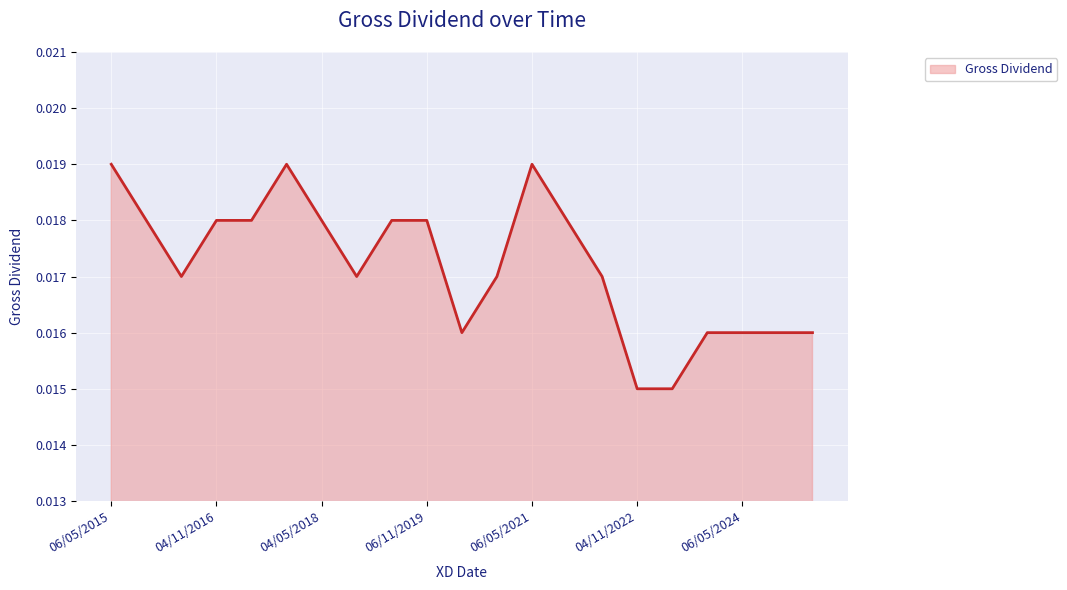

List the labels in order of value, smallest first.

04/11/2022, 06/11/2023, 06/05/2020, 09/05/2023, 06/05/2024, 06/11/2024, 06/05/2025, 10/05/2016, 05/11/2018, 06/11/2020, 09/05/2022, 06/11/2015, 04/11/2016, 05/05/2017, 04/05/2018, 06/05/2019, 06/11/2019, 05/11/2021, 06/05/2015, 06/11/2017, 06/05/2021